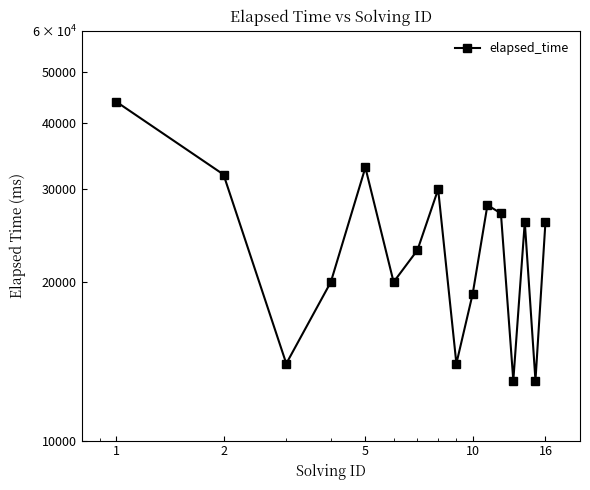

Count the number of categories in the chart.

16